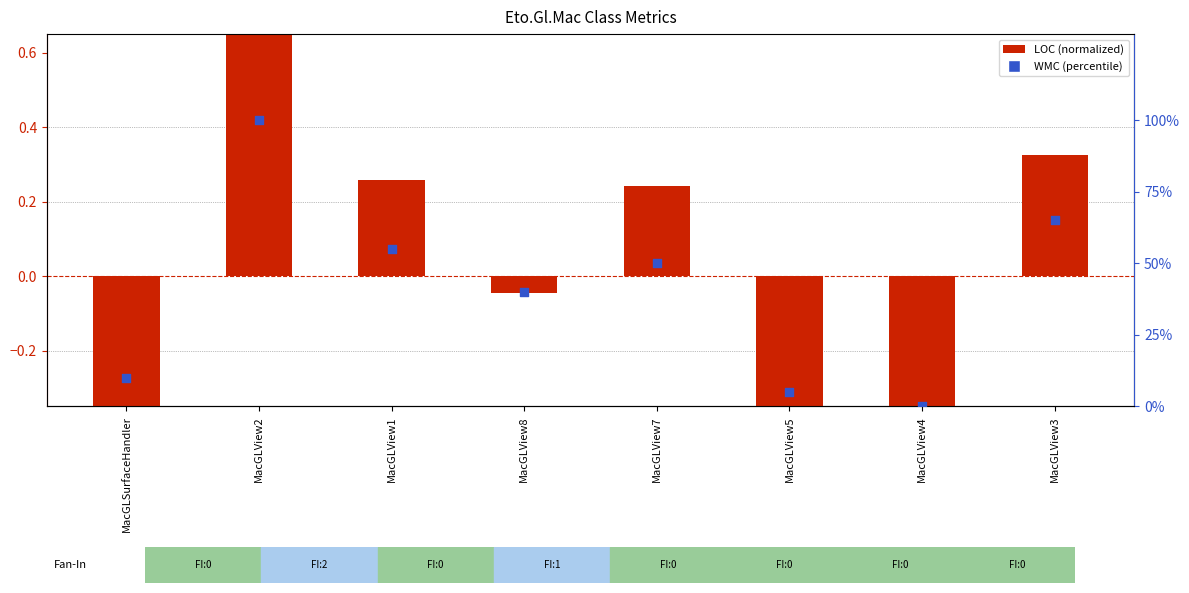

Which series has the largest Y range (max minus min)?

WMC (percentile)